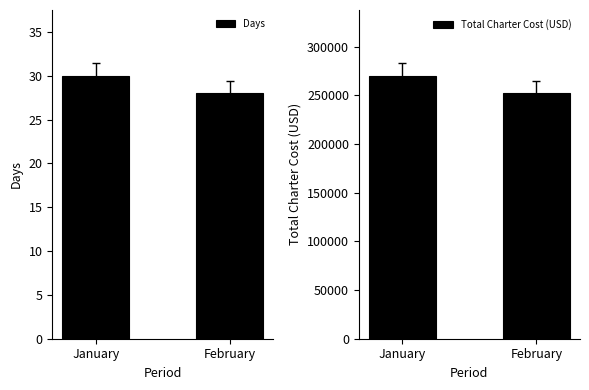

What are all the series names shown in the legend?

Days, Total Charter Cost (USD)